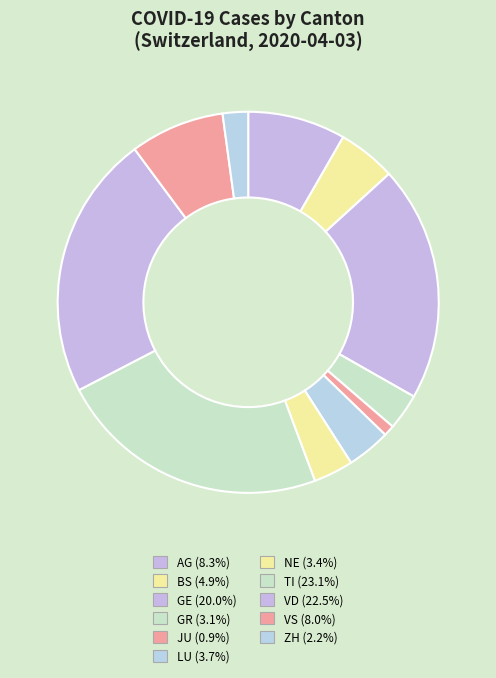

How many slices are in this pie chart?

11